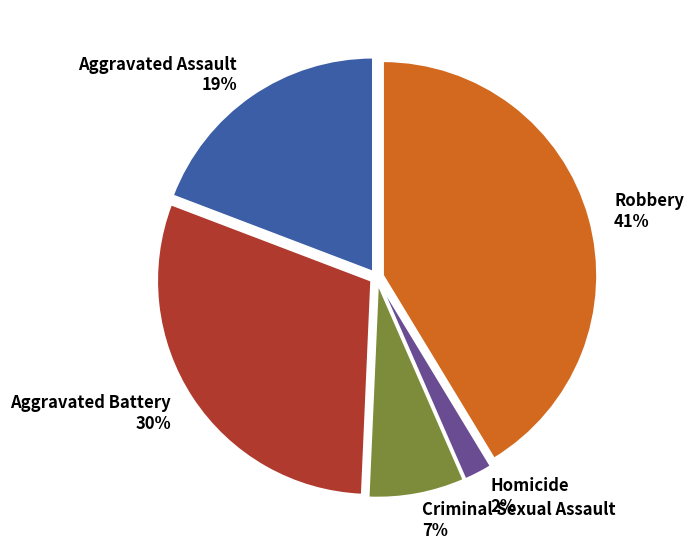

Which slice is the smallest?

Homicide